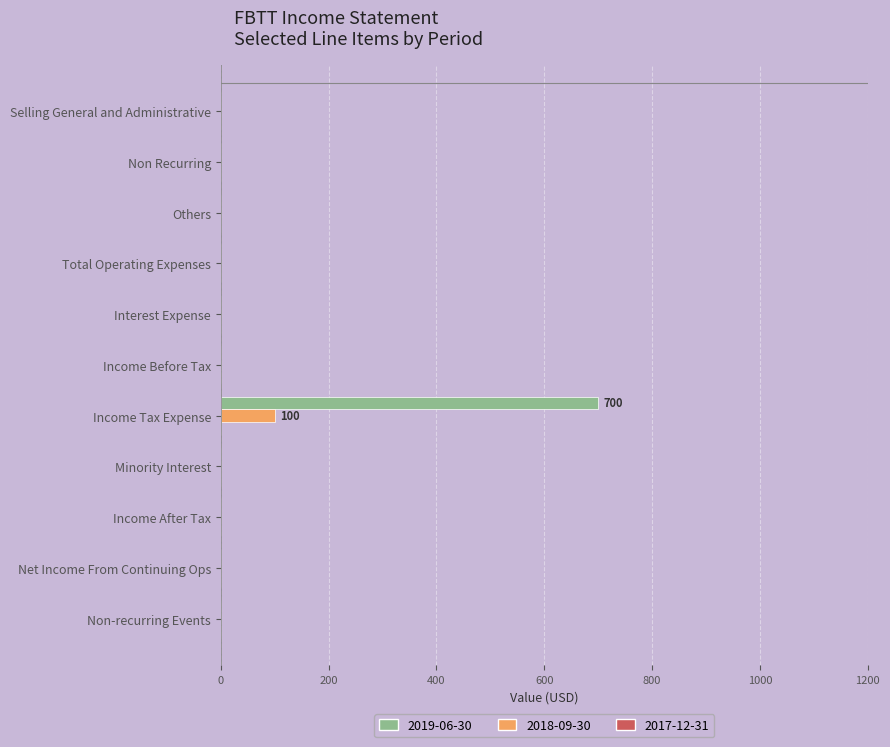

True or false: 2018-09-30 has a value of 0 at Selling General and Administrative.

True